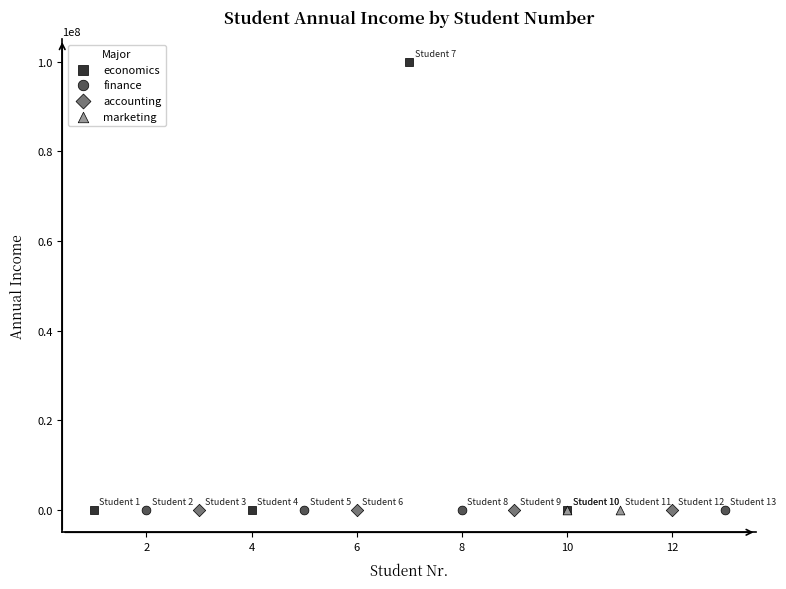

What are all the series names shown in the legend?

economics, finance, accounting, marketing